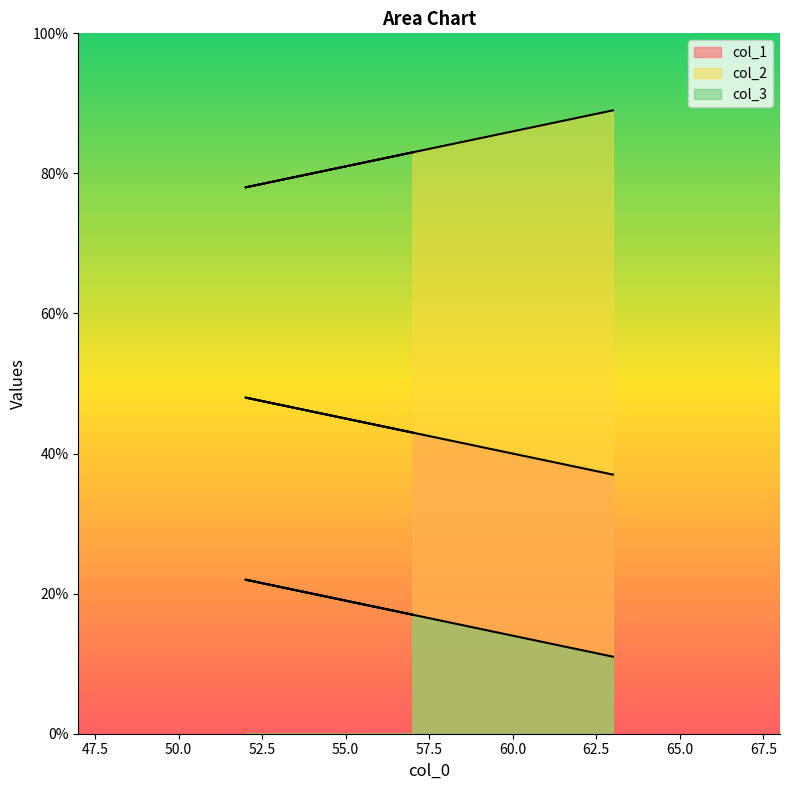

What is the maximum value for col_1?

48